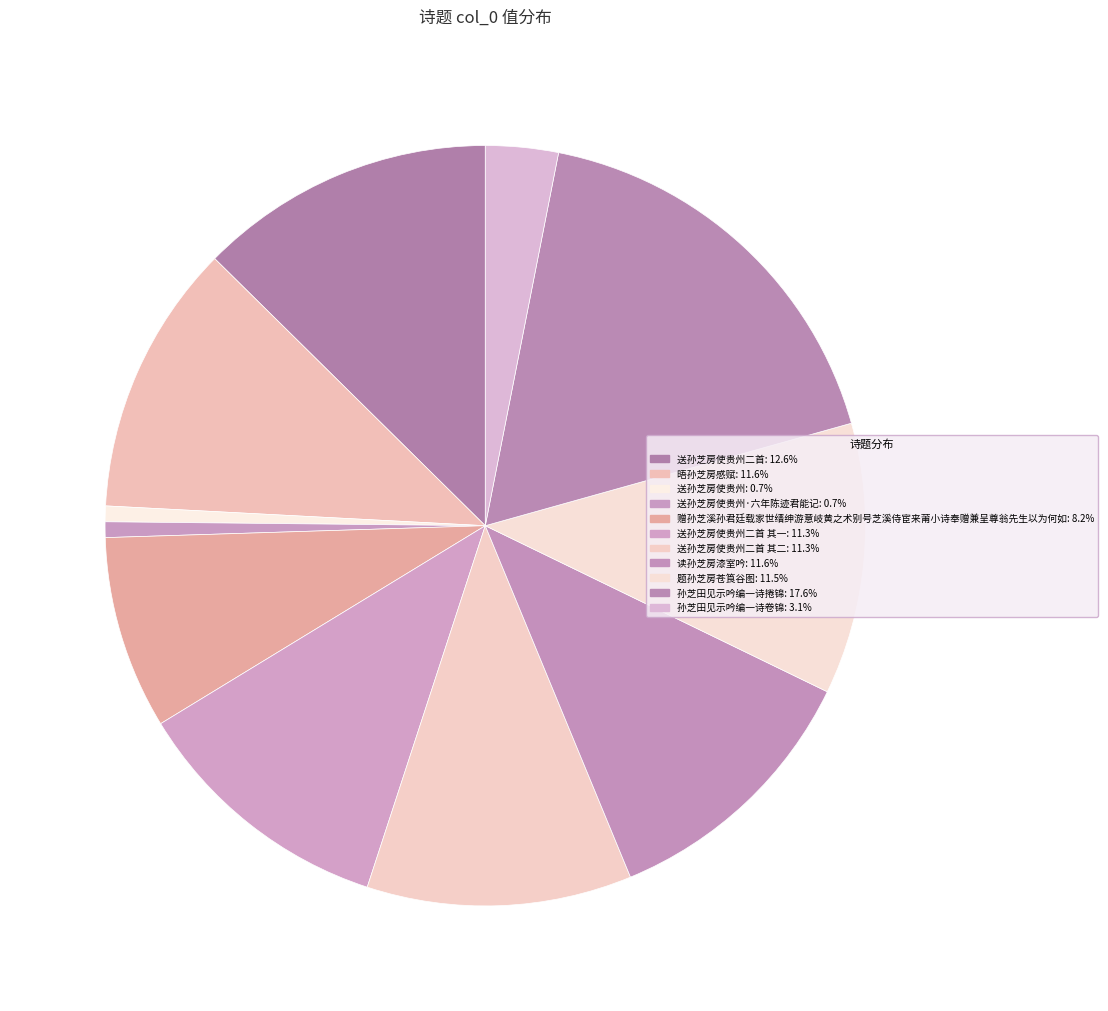

How many slices are in this pie chart?

11